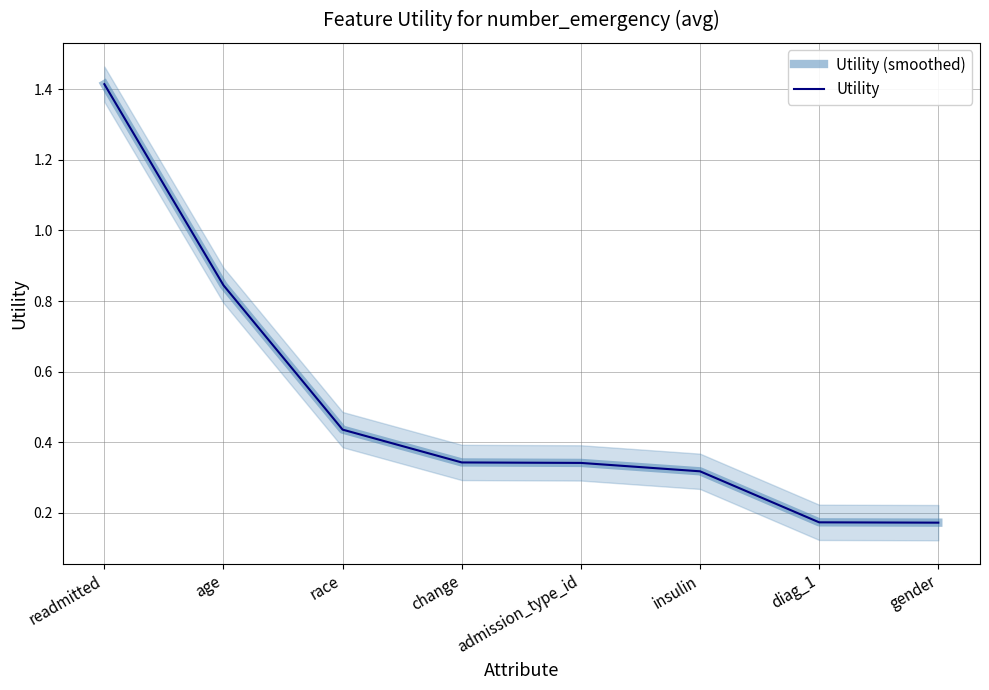

True or false: Utility (smoothed) and Utility cross at least once.

False